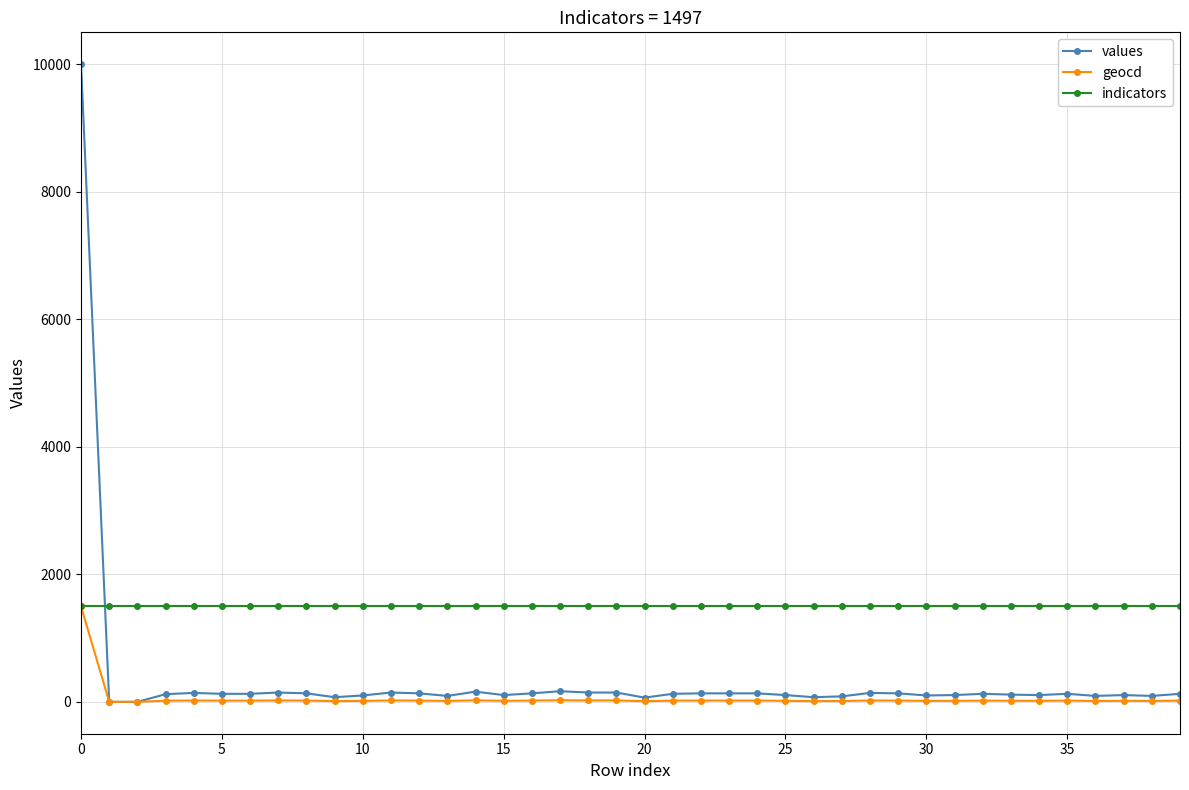

At how many categories does at least one series exceed 778?

40